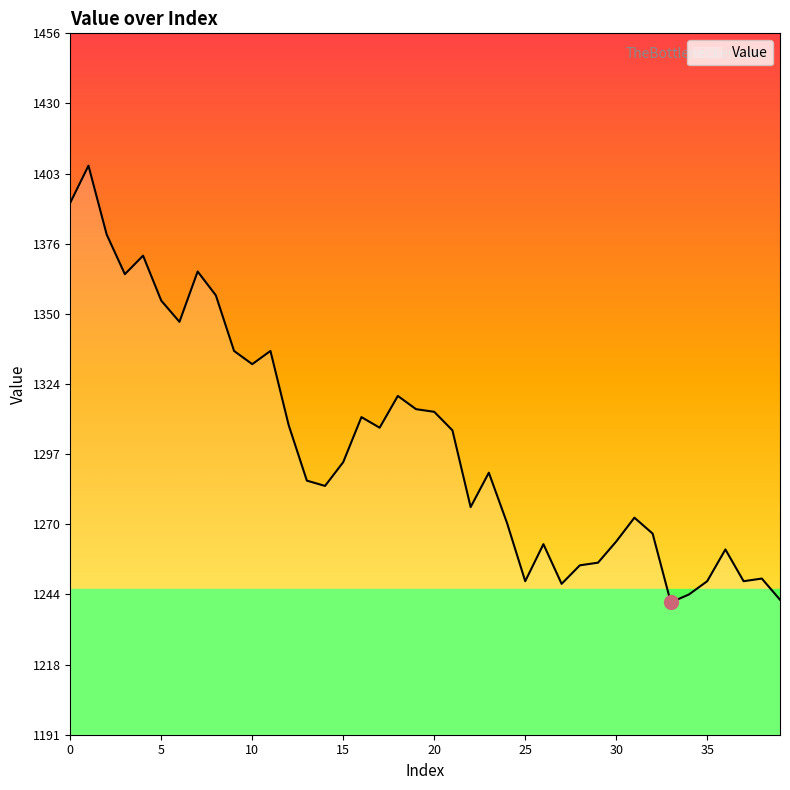

True or false: the data has more than 2 interior local peaks.

True